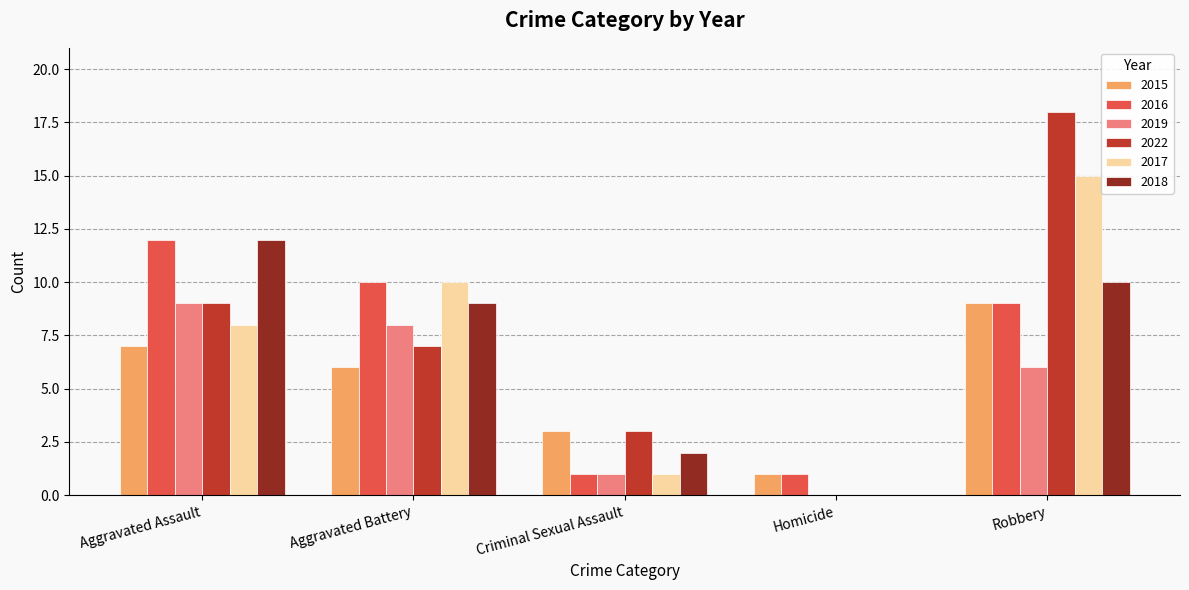

Which series has the widest spread of values?

2022